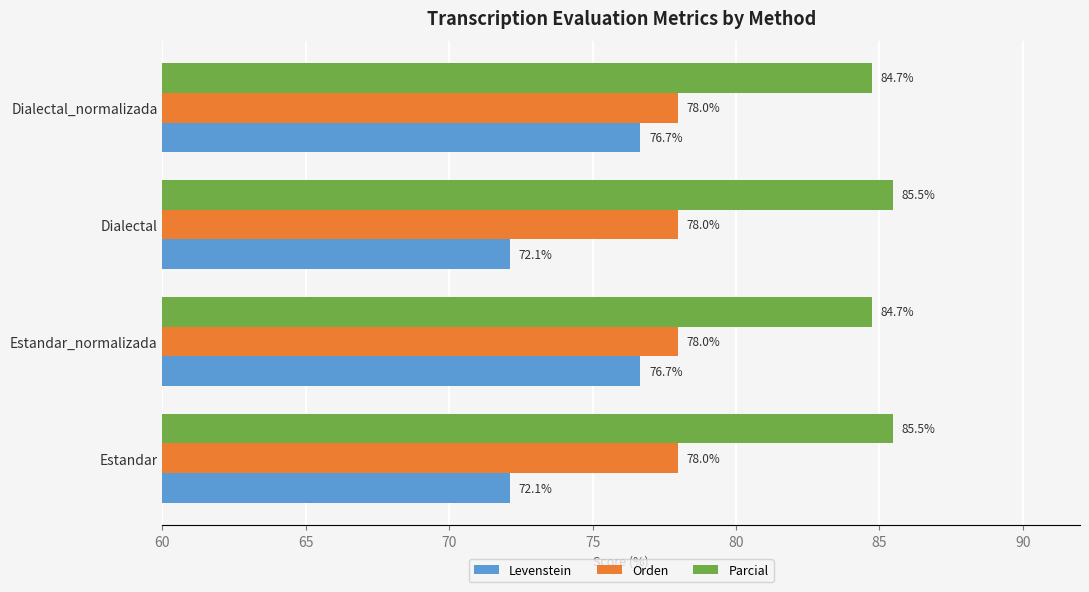

List the series in order of their peak value, highest first.

Parcial, Orden, Levenstein